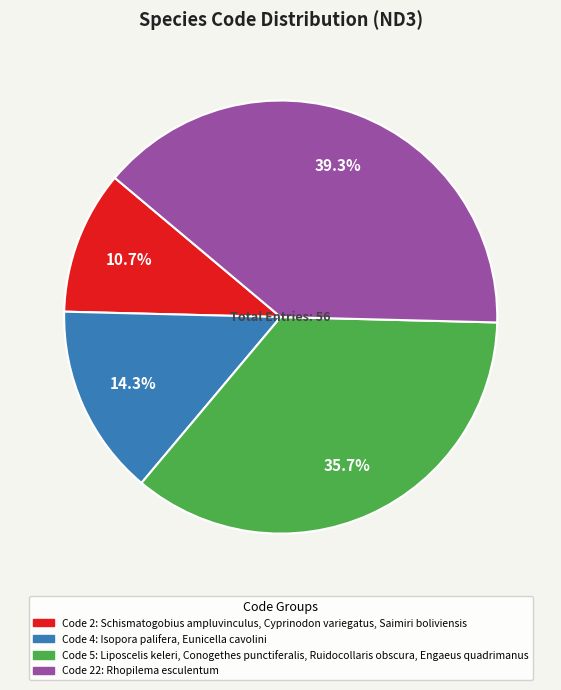

To the nearest percent, what is the average slice percentage?

25%